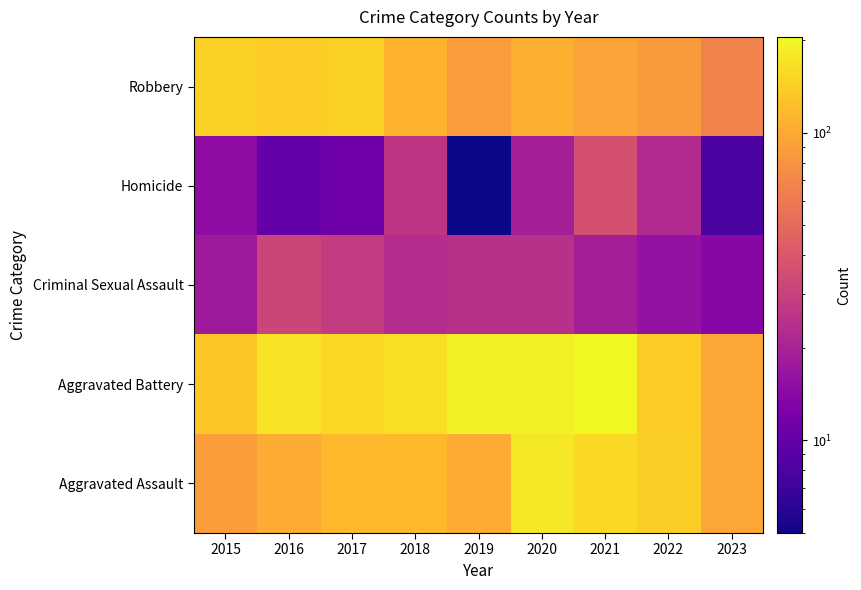

What is the total value across all series at 2021?

513